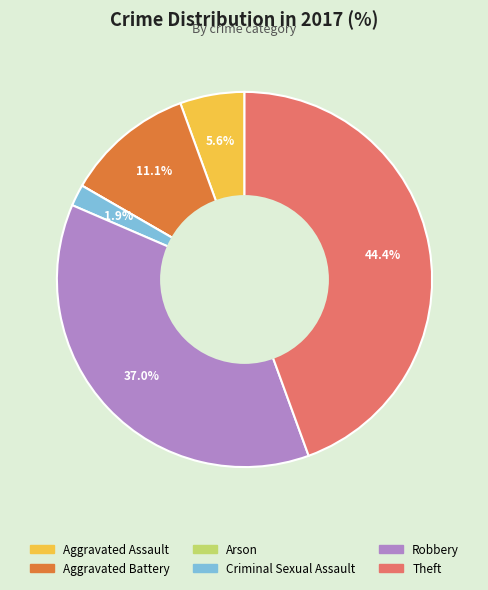

Does Aggravated Battery represent more than half of the total?

No